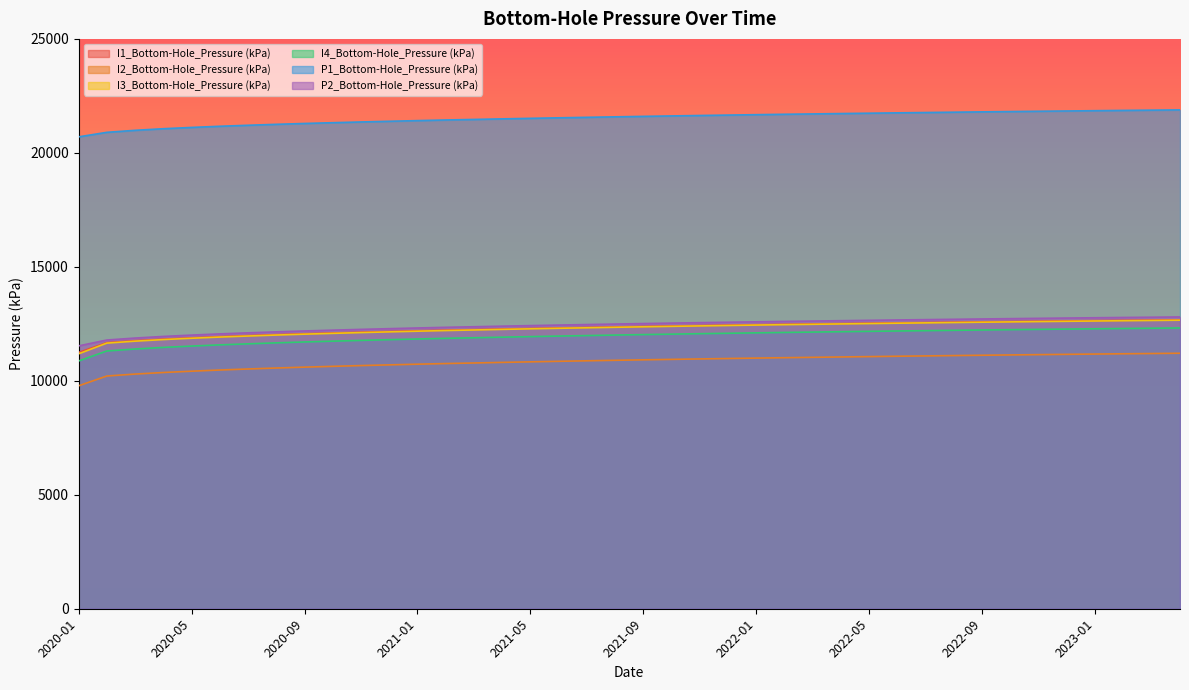

Which has a higher value, 2022-07 or 2021-06?

2022-07